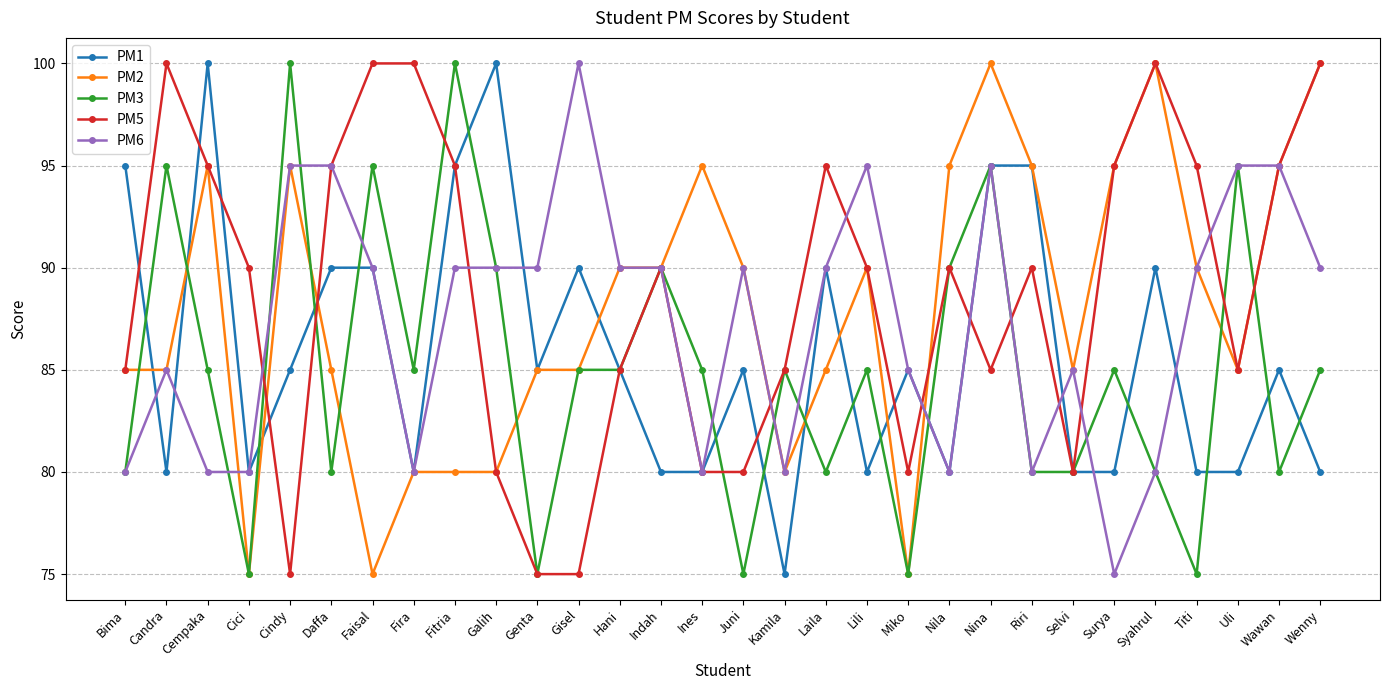

What is the value of the PM2 point at the 18th from the left?

85